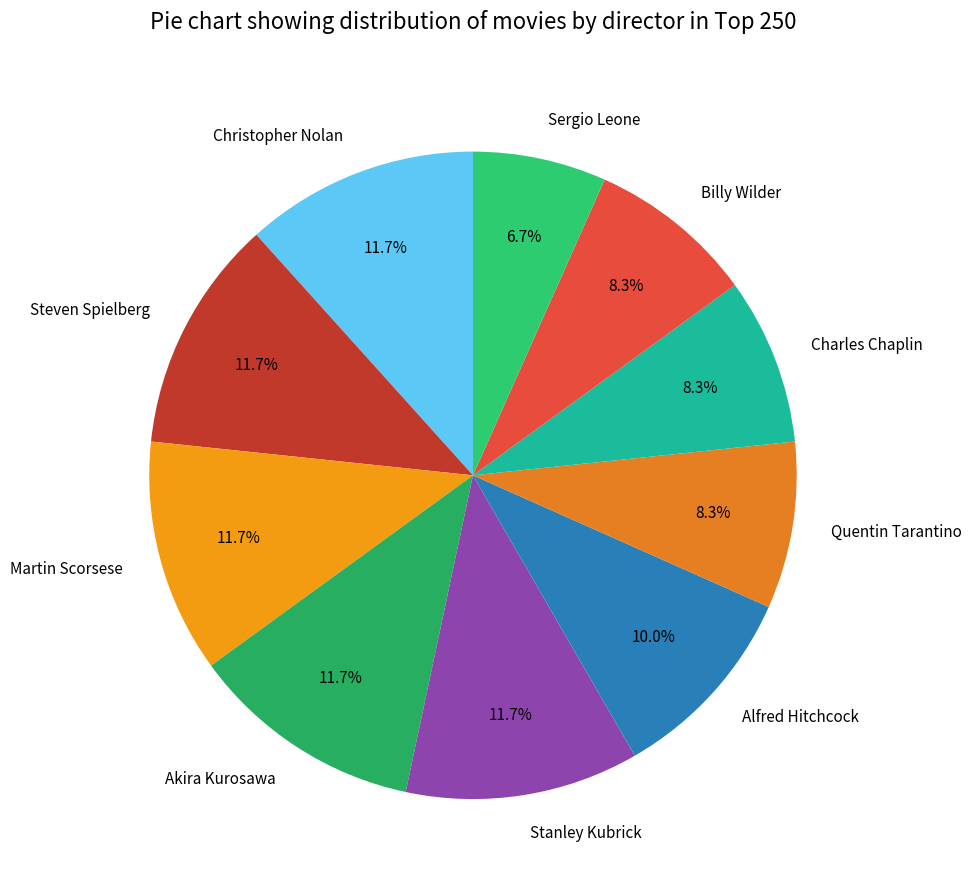

Which category has the smallest portion of the pie?

Sergio Leone